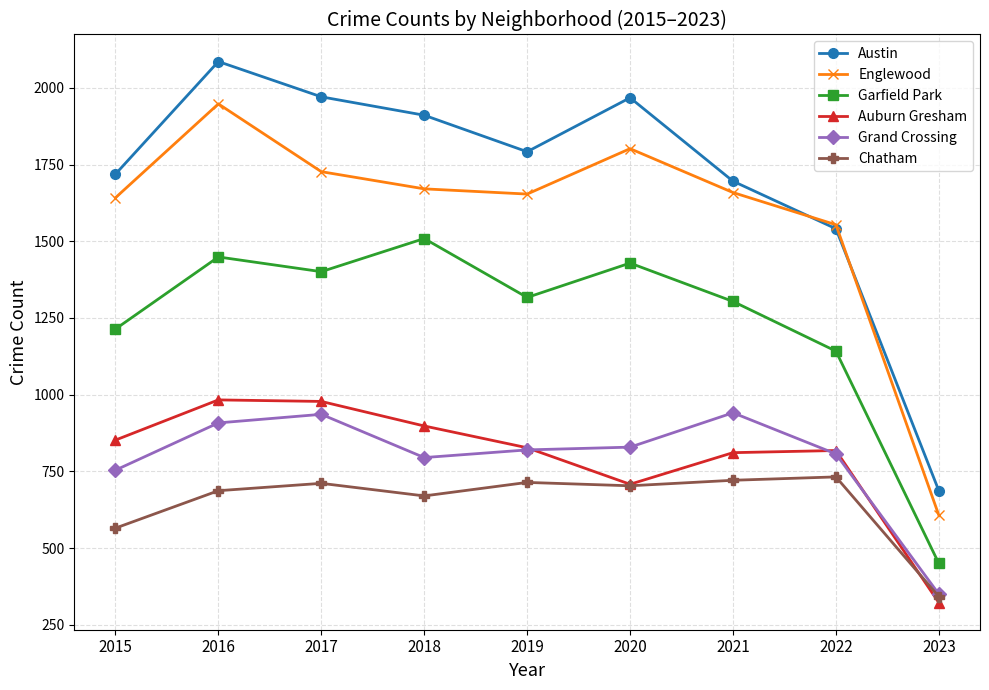

True or false: Grand Crossing and Garfield Park cross at least once.

False